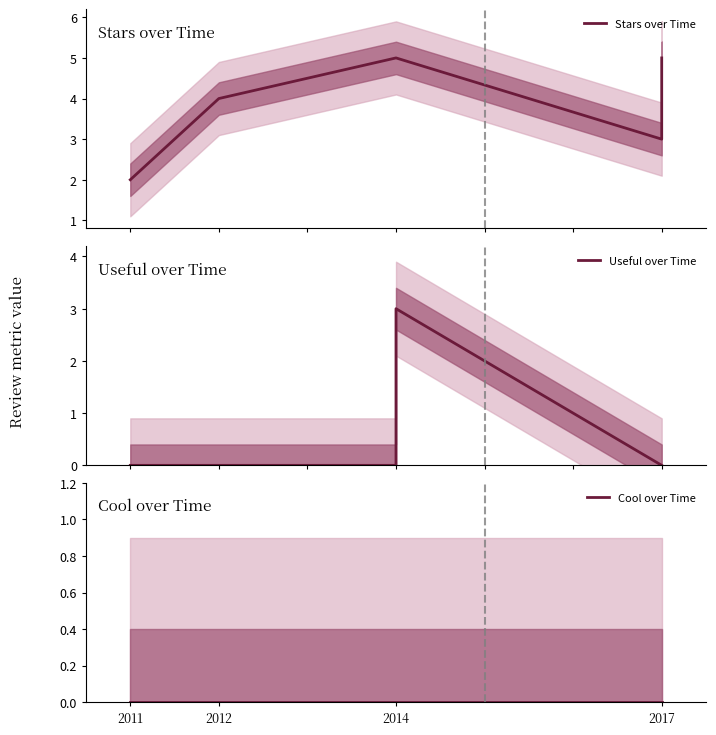

Is the value of Cool over Time at 2011 greater than the value of Useful over Time at 2014?

No